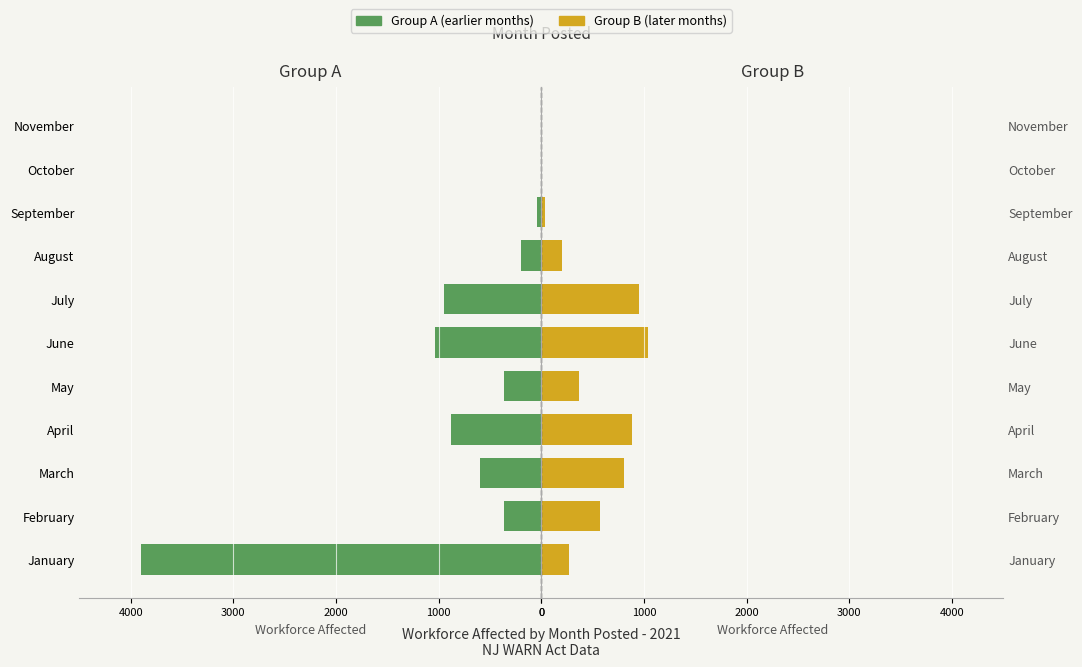

How many bars are there in total?

22